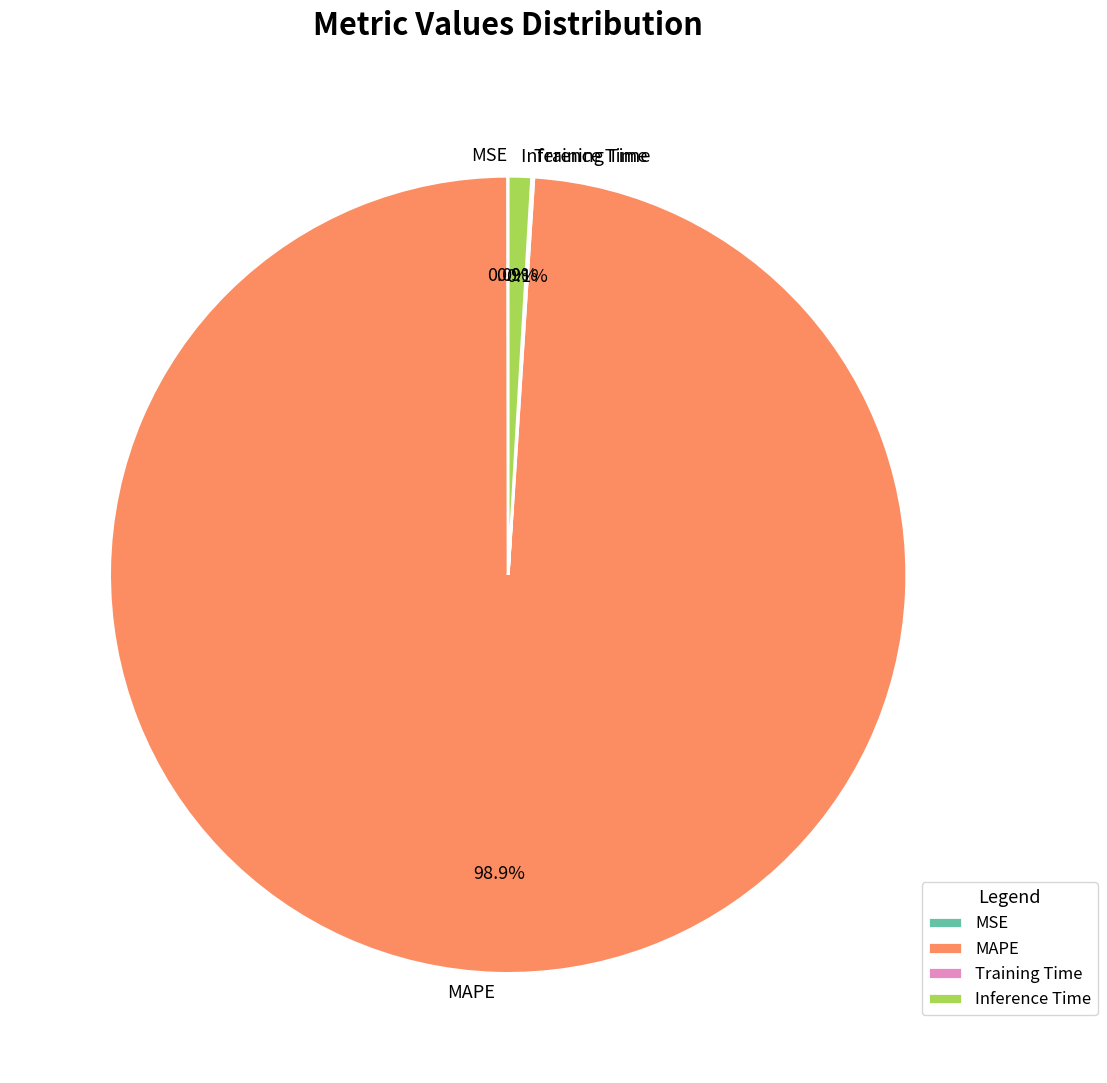

Do MAPE and Inference Time together represent more than half of the pie?

Yes